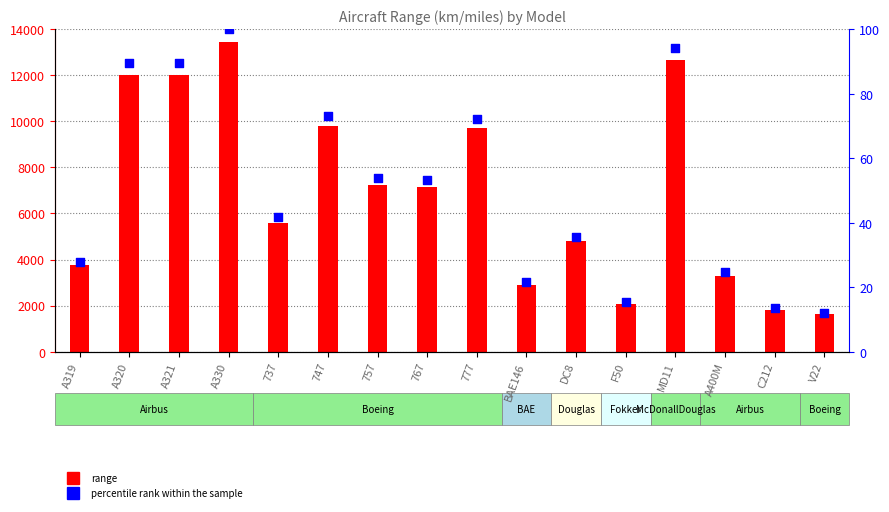

Which series has the largest Y range (max minus min)?

range